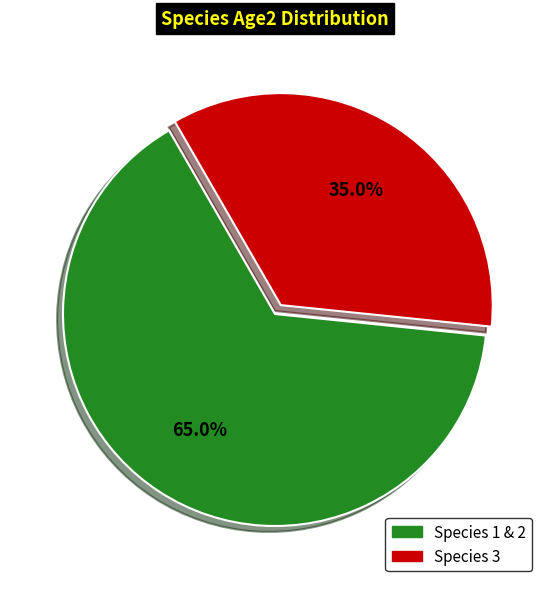

Is there any slice that represents more than half of the pie?

Yes